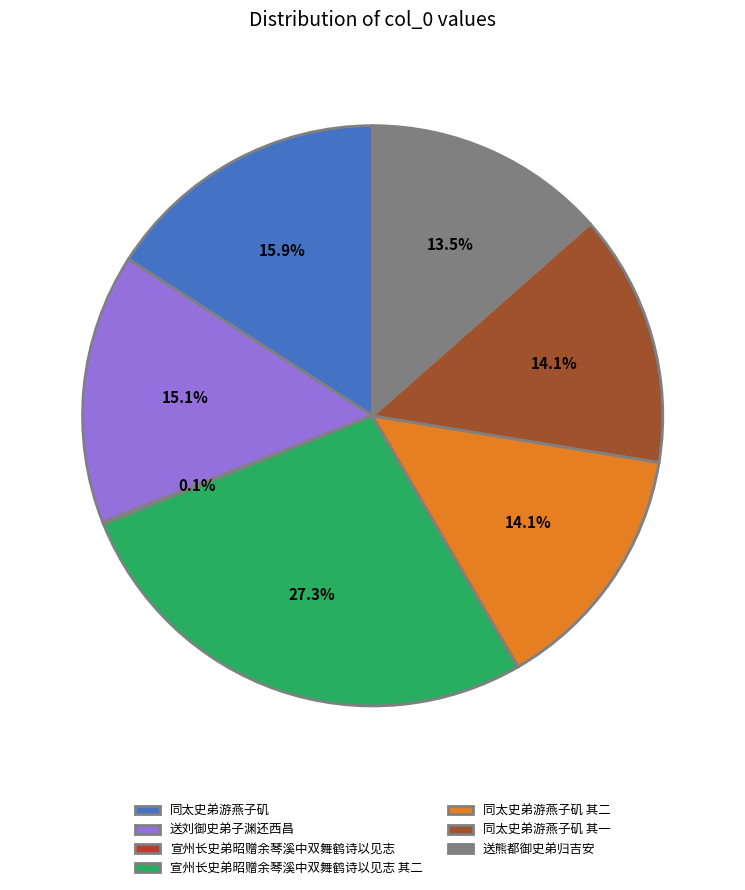

The 送刘御史弟子渊还西昌 slice represents 15% of the pie. True or false?

True